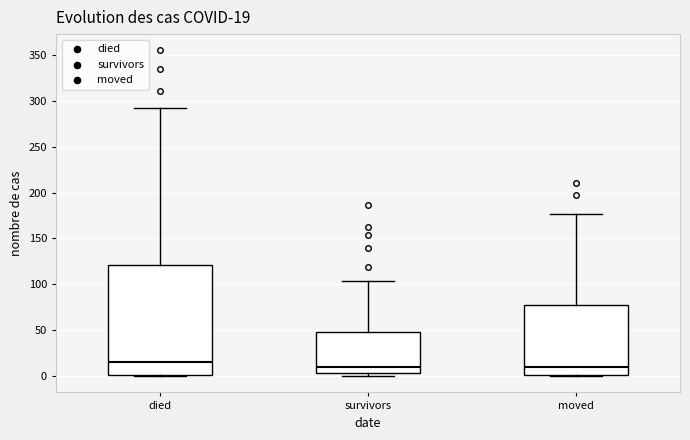

Comparing the boxes themselves (not the whiskers), which one is the tallest?

died